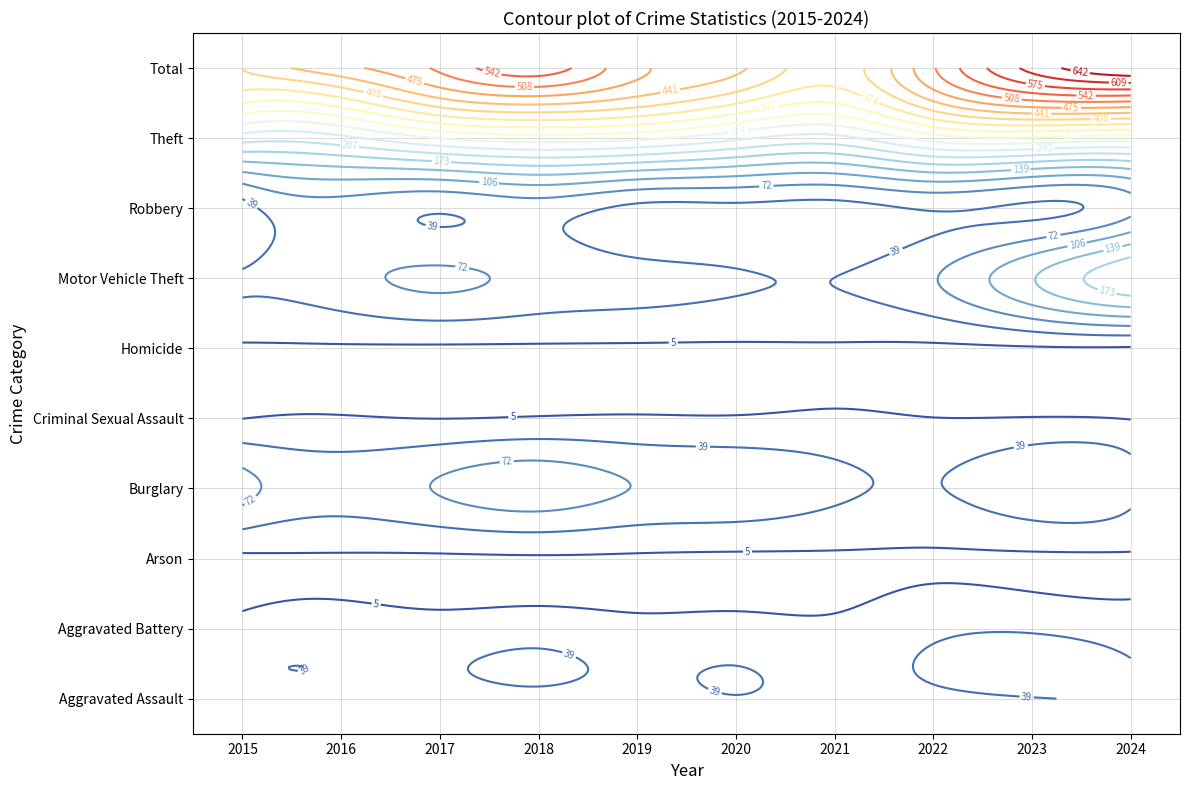

What is the lowest value of the Burglary series?

37